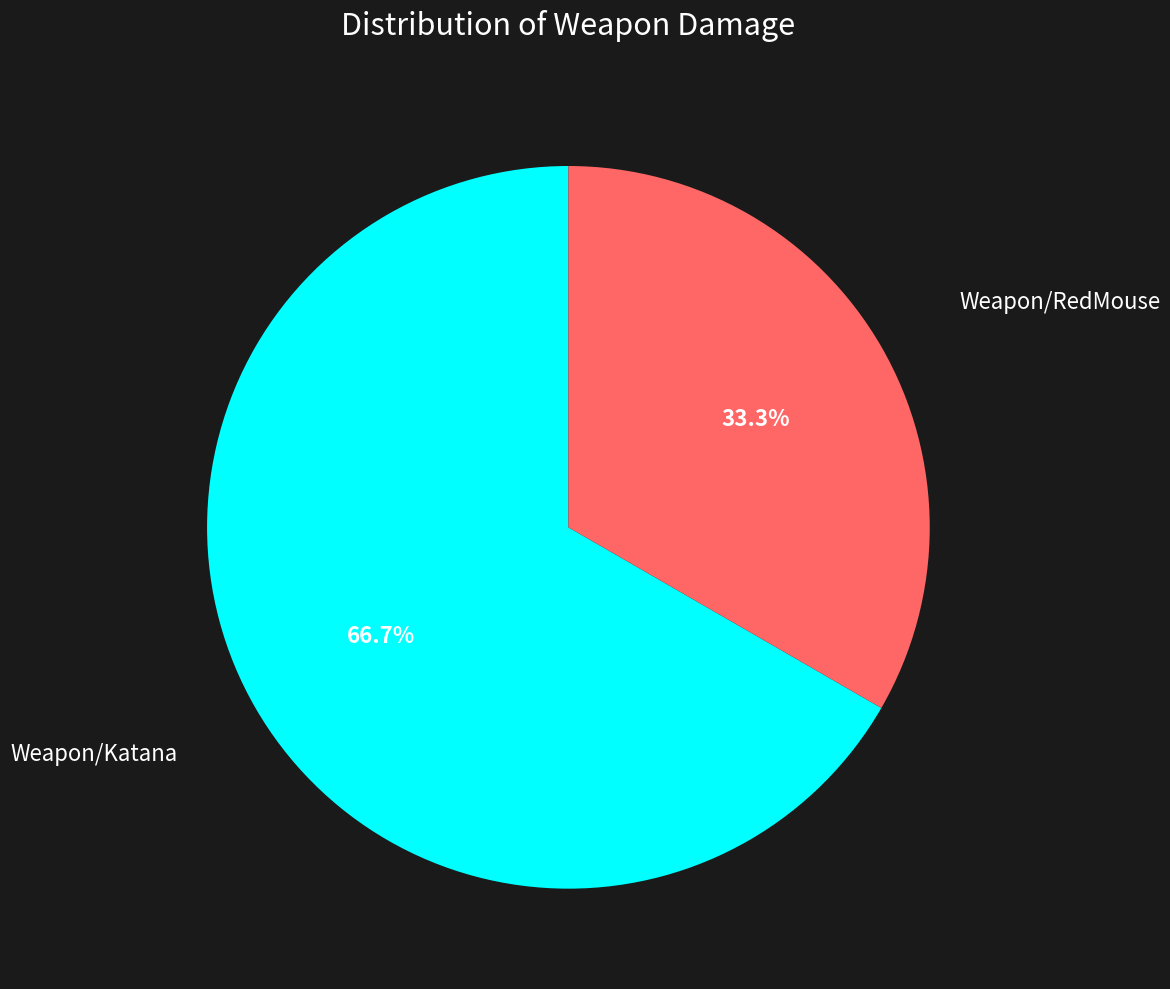

Count the number of slices in the pie.

2